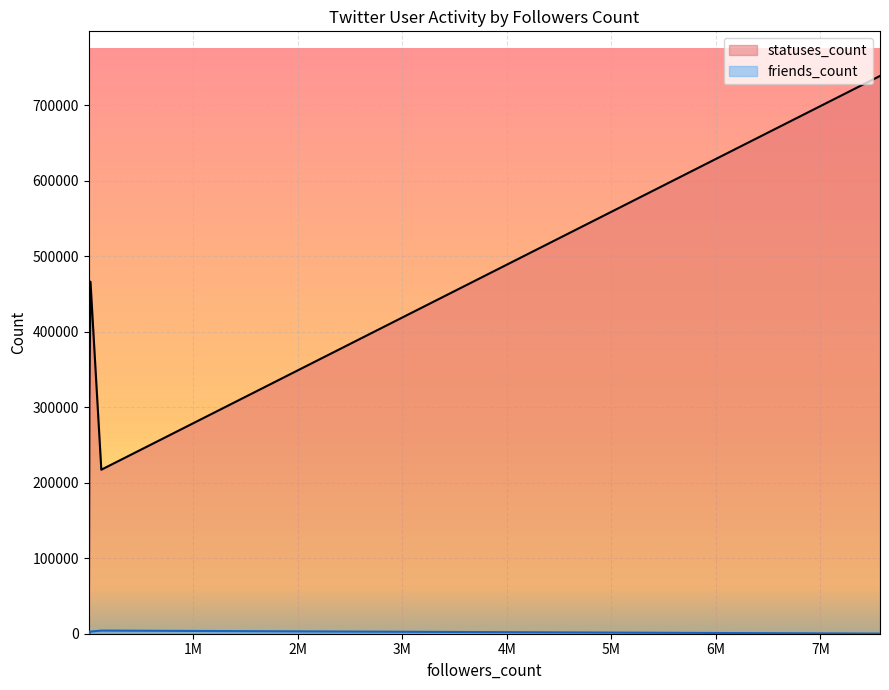

Reading left to right, transcribe all the data shown in this chart.

statuses_count: 130=5685	583=89906	790=62306	1172=20031	450=52676	409=27172	16282=466482	330=6197	7569741=739103	5726=308840	306=11326	67=2935	119827=217330	73=7266	292=1894	450=46637	9=12	659=500251	11=160	822=6168
friends_count: 130=280	583=578	790=564	1172=990	450=300	409=3440	16282=2845	330=518	7569741=126	5726=57	306=1547	67=171	119827=4142	73=179	292=559	450=868	9=24	659=907	11=121	822=2210